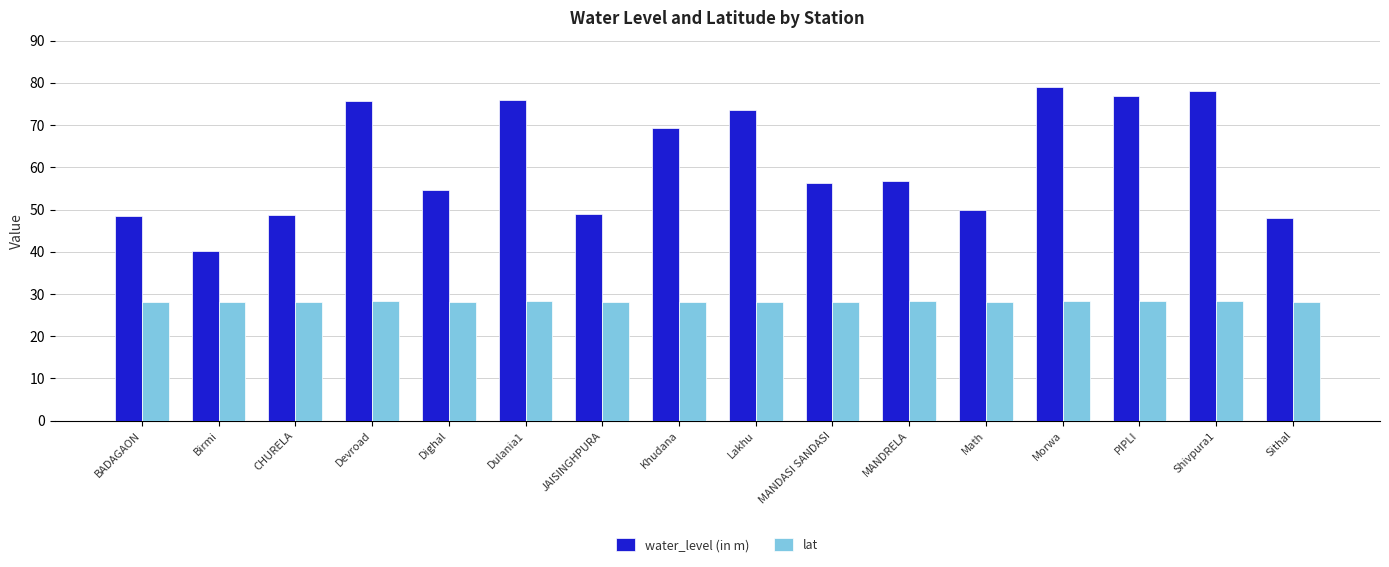

True or false: lat has a value of 28.2 at Birmi.

True